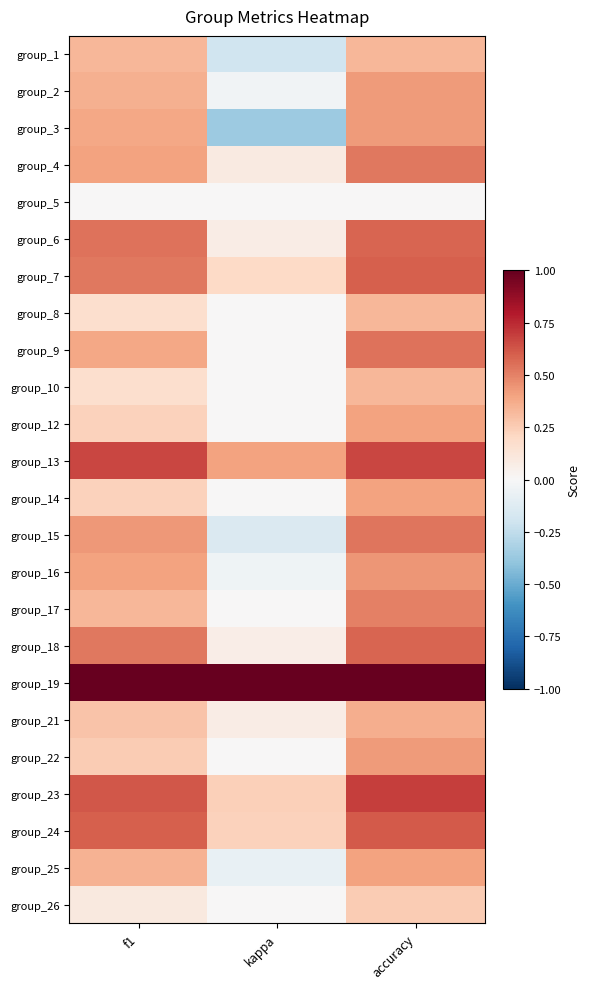

Reading left to right, extract all data points from this chart.

group_1: f1=0.3	kappa=-0.2	accuracy=0.3
group_2: f1=0.4	kappa=-0.0	accuracy=0.4
group_3: f1=0.4	kappa=-0.4	accuracy=0.4
group_4: f1=0.4	kappa=0.1	accuracy=0.5
group_5: f1=0.0	kappa=0.0	accuracy=0.0
group_6: f1=0.5	kappa=0.1	accuracy=0.6
group_7: f1=0.5	kappa=0.2	accuracy=0.6
group_8: f1=0.2	kappa=0.0	accuracy=0.3
group_9: f1=0.4	kappa=0.0	accuracy=0.5
group_10: f1=0.2	kappa=0.0	accuracy=0.3
group_12: f1=0.2	kappa=0.0	accuracy=0.4
group_13: f1=0.7	kappa=0.4	accuracy=0.7
group_14: f1=0.2	kappa=0.0	accuracy=0.4
group_15: f1=0.4	kappa=-0.1	accuracy=0.5
group_16: f1=0.4	kappa=-0.0	accuracy=0.4
group_17: f1=0.3	kappa=0.0	accuracy=0.5
group_18: f1=0.5	kappa=0.1	accuracy=0.6
group_19: f1=1.0	kappa=1.0	accuracy=1.0
group_21: f1=0.3	kappa=0.1	accuracy=0.4
group_22: f1=0.3	kappa=0.0	accuracy=0.4
group_23: f1=0.6	kappa=0.2	accuracy=0.7
group_24: f1=0.6	kappa=0.2	accuracy=0.6
group_25: f1=0.3	kappa=-0.1	accuracy=0.4
group_26: f1=0.1	kappa=0.0	accuracy=0.2